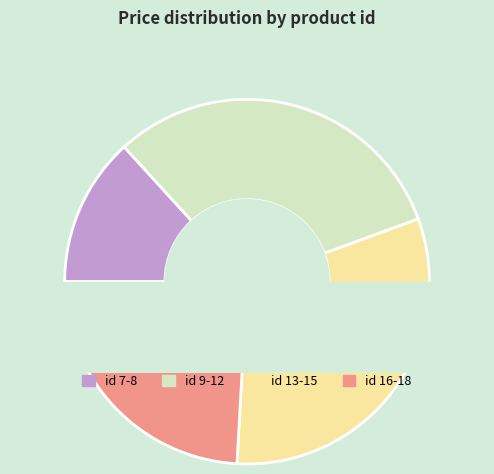

Is it true that 16 is 21% of the pie?

False